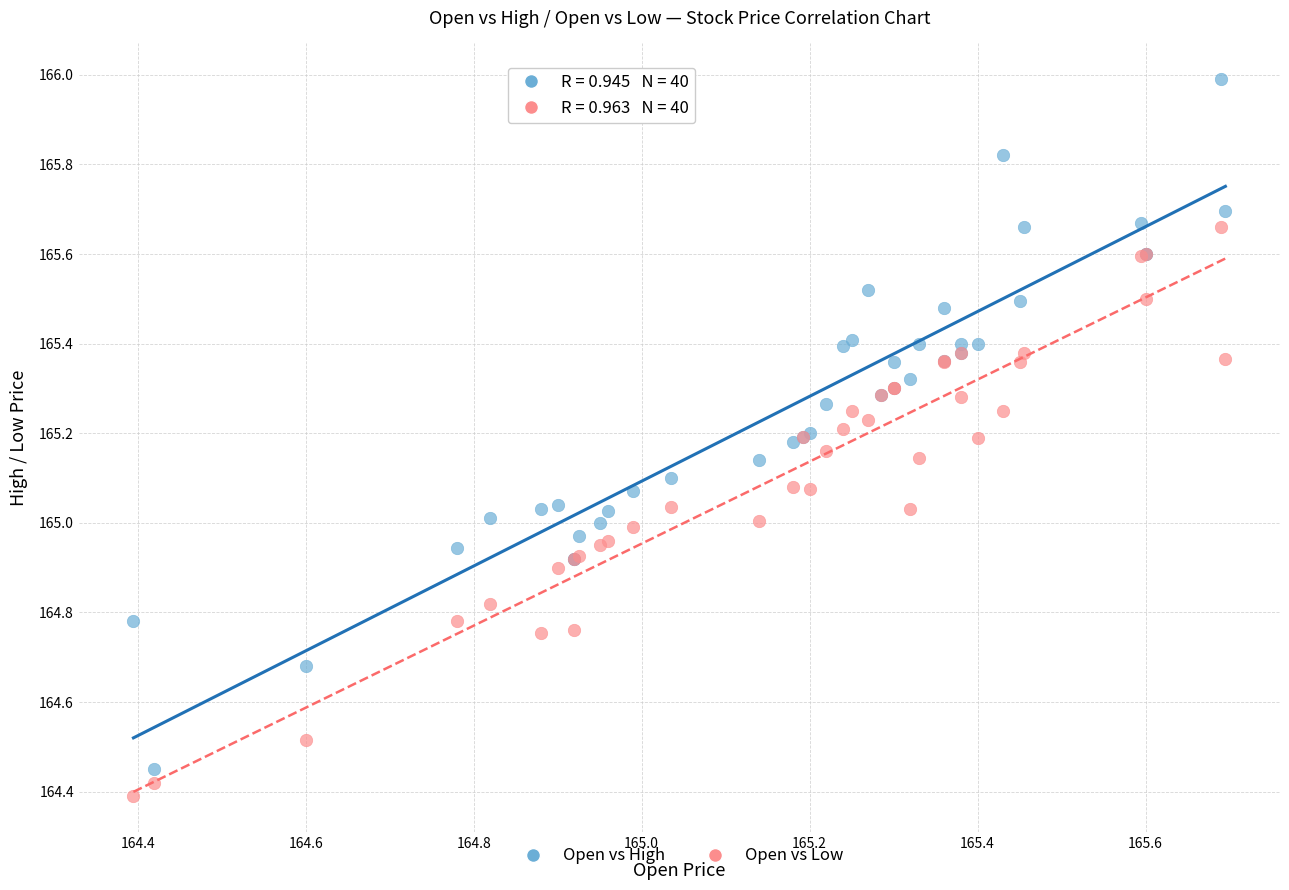

Which series contains the highest Y value?

Open vs High